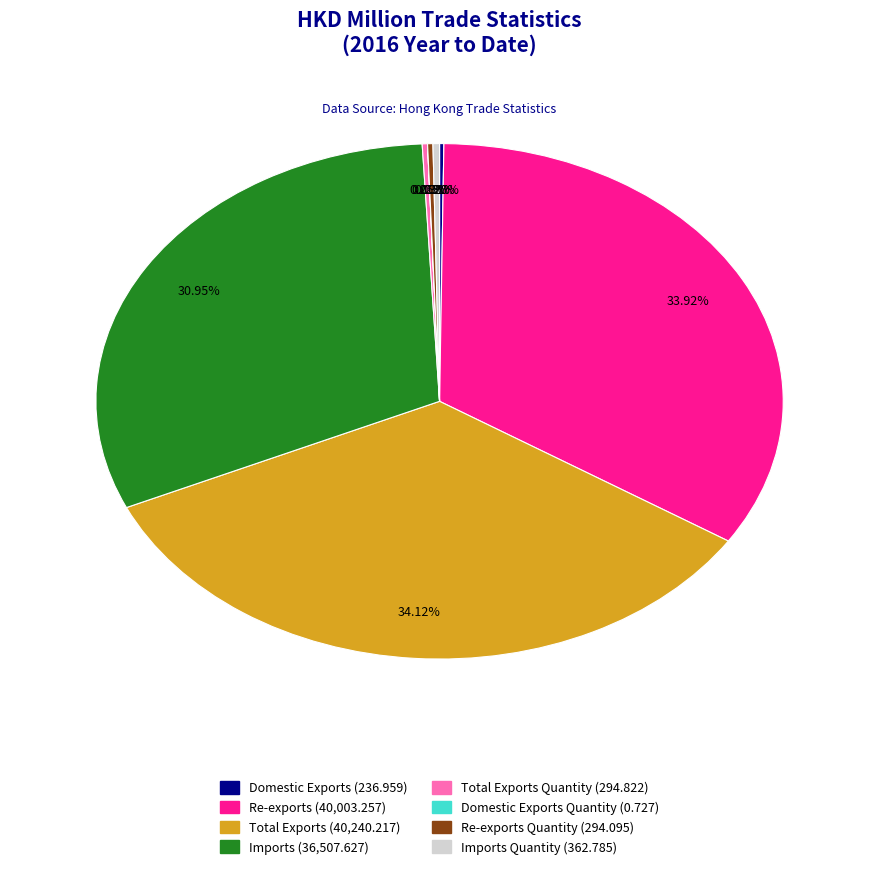

Does any single category account for the majority?

No